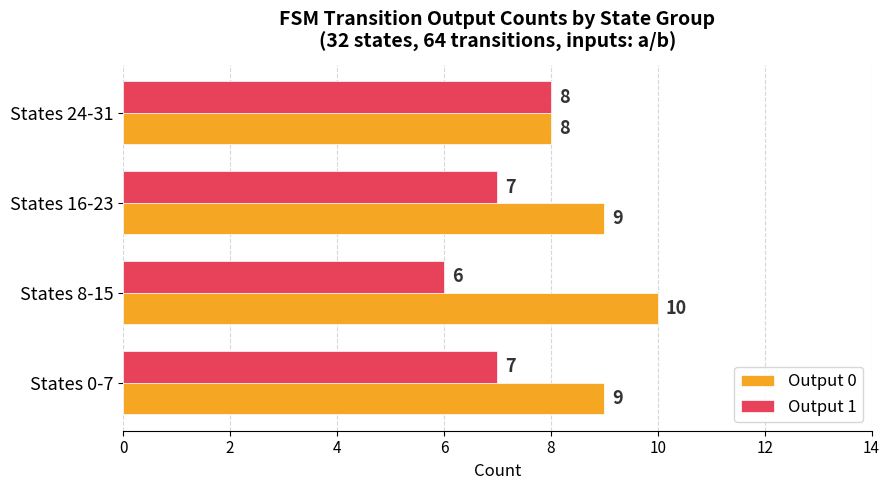

What is the average value of the Output 1 series?

7